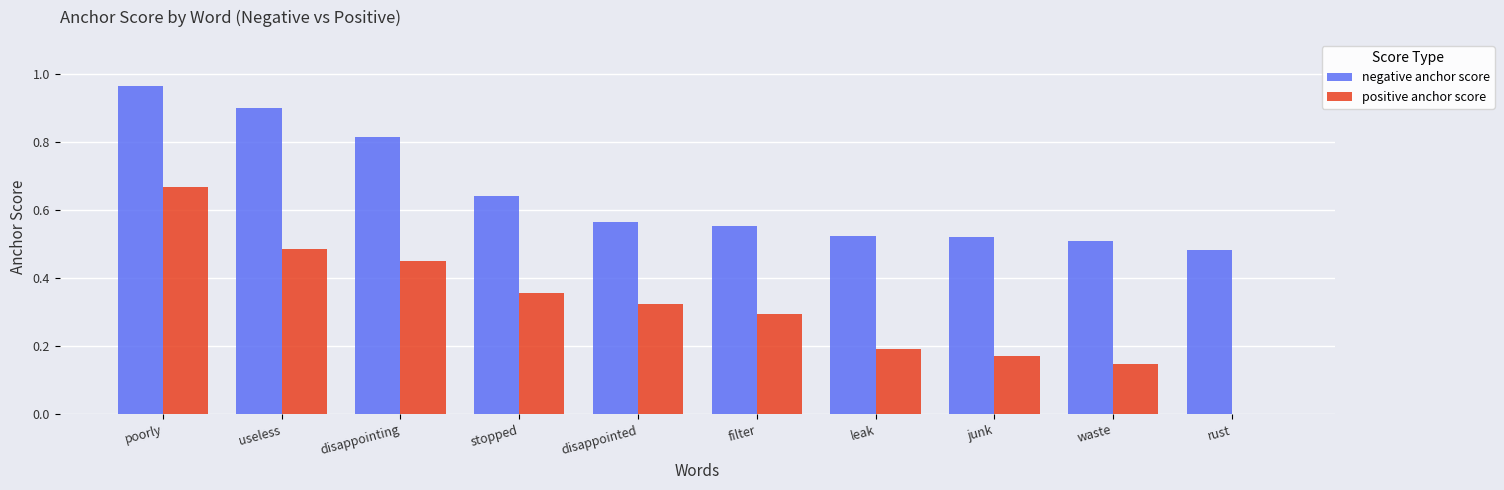

Which series changed the most between poorly and filter?

negative anchor score